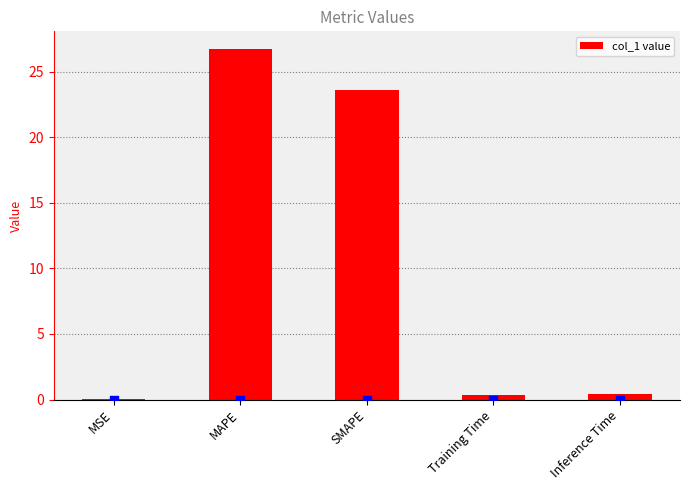

Which has a higher value, Inference Time or MAPE?

MAPE